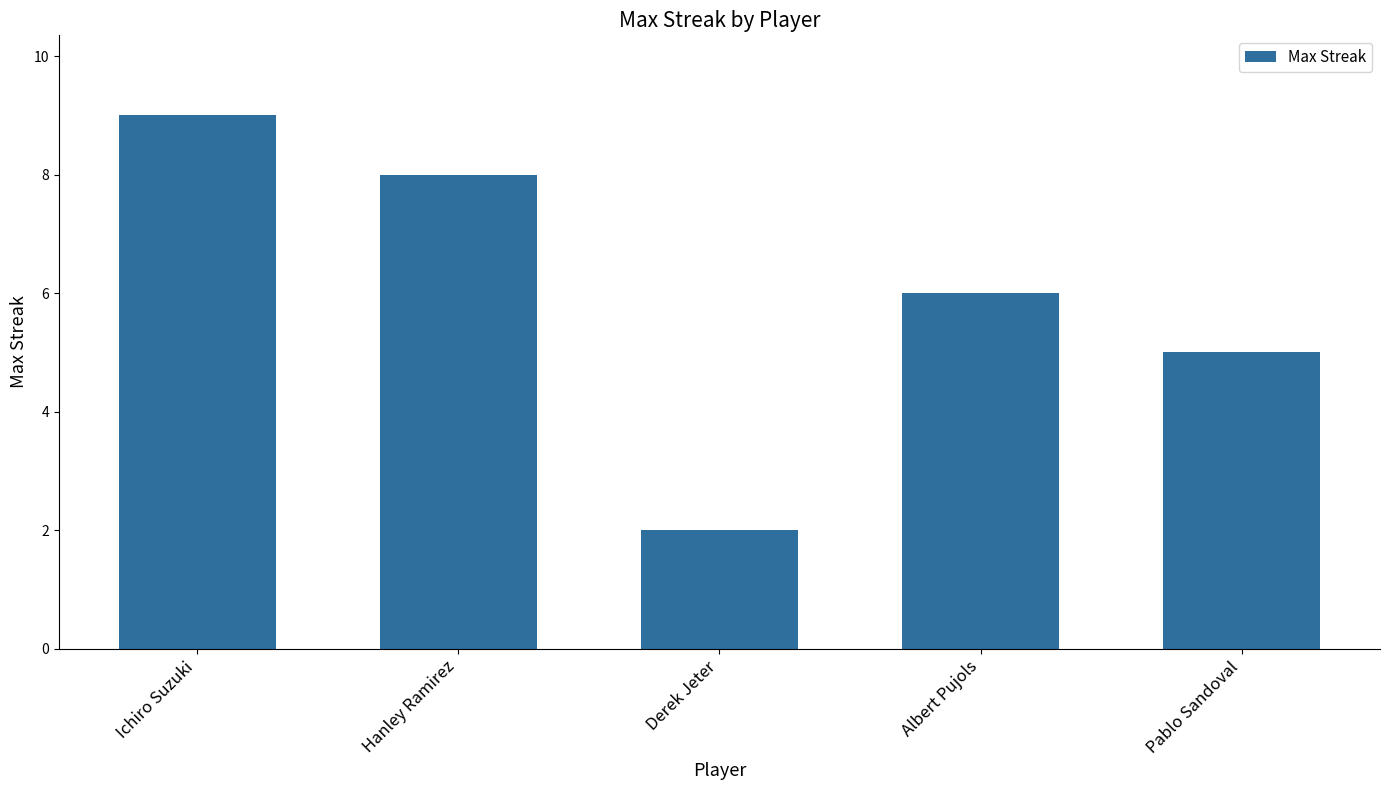

Reading left to right, transcribe all the data shown in this chart.

9	8	2	6	5